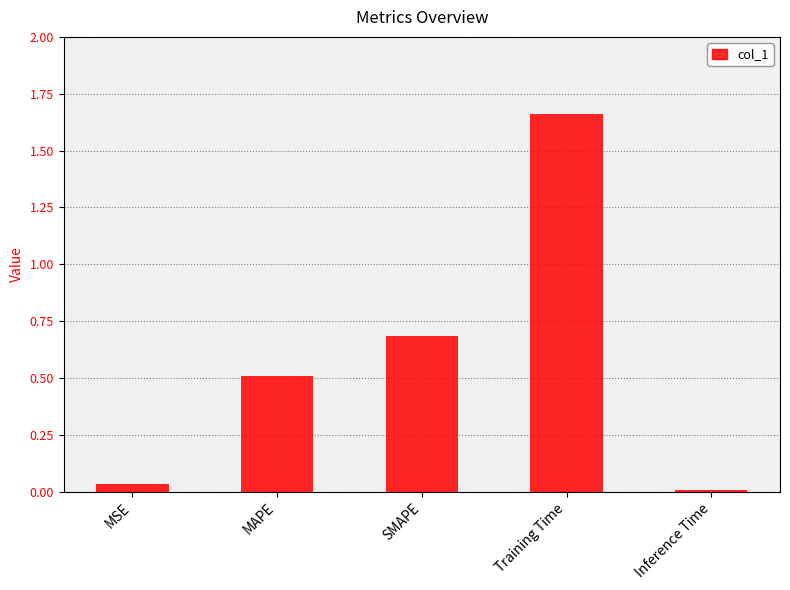

Rank the categories by value from lowest to highest.

Inference Time, MSE, MAPE, SMAPE, Training Time